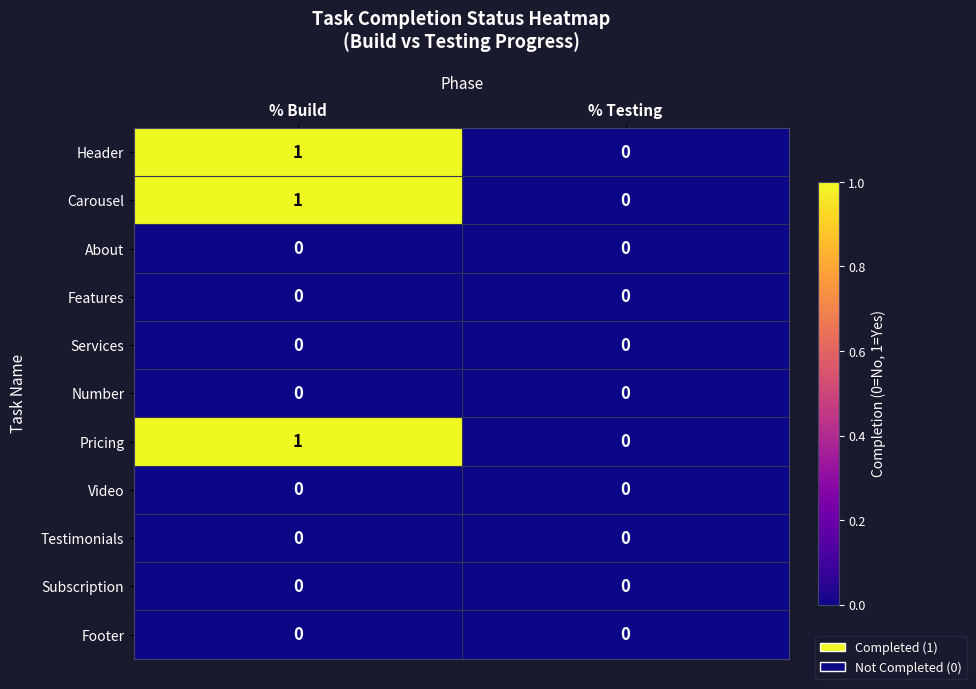

Reading left to right, extract all data points from this chart.

Header: % Build=1	% Testing=0
Carousel: % Build=1	% Testing=0
About: % Build=0	% Testing=0
Features: % Build=0	% Testing=0
Services: % Build=0	% Testing=0
Number: % Build=0	% Testing=0
Pricing: % Build=1	% Testing=0
Video: % Build=0	% Testing=0
Testimonials: % Build=0	% Testing=0
Subscription: % Build=0	% Testing=0
Footer: % Build=0	% Testing=0